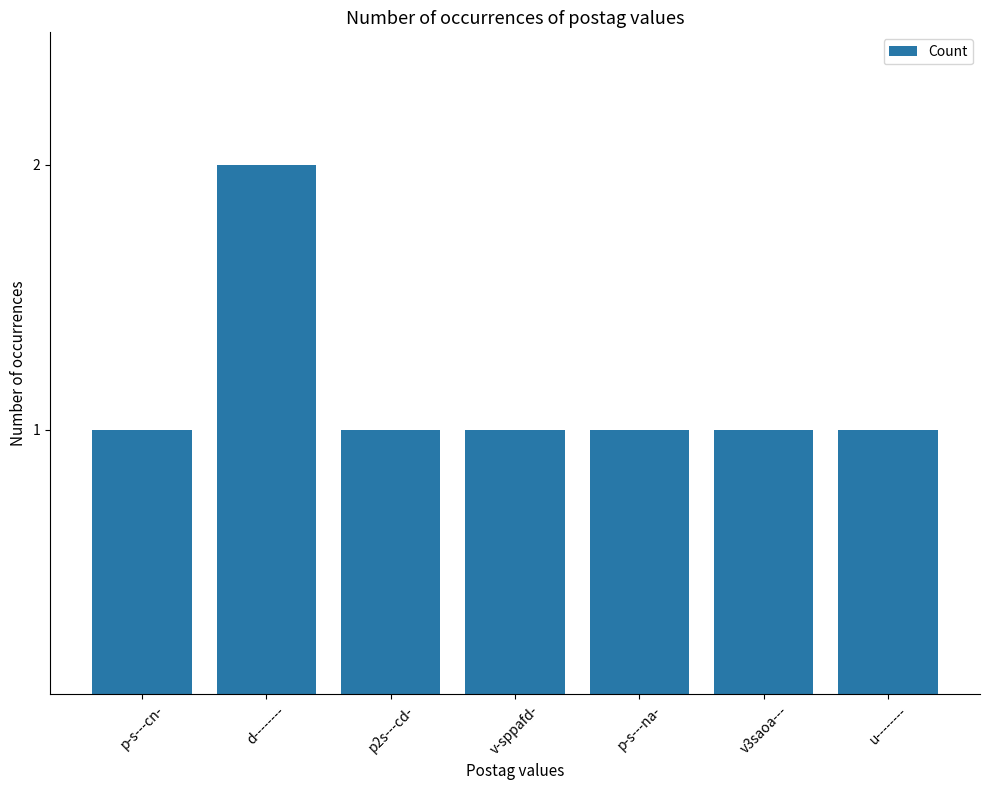

What is the maximum value shown in the chart?

2